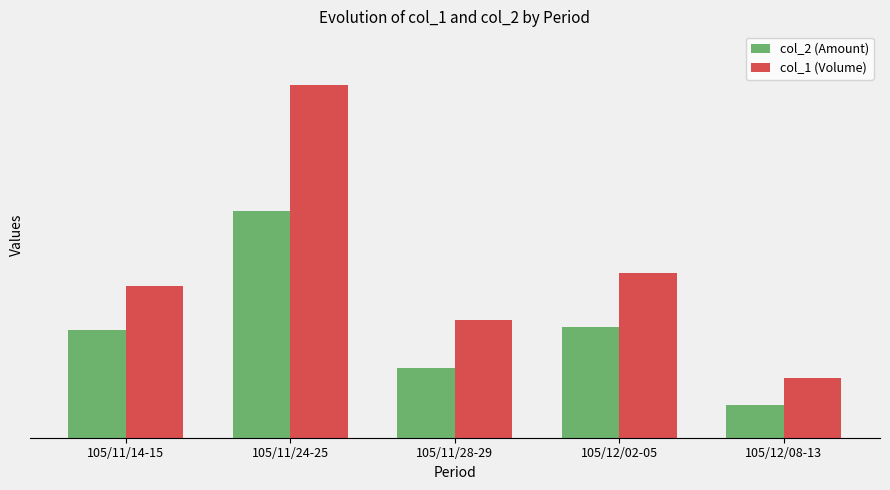

What is the value of the col_2 (Amount) bar at the 1st from the left?

164630